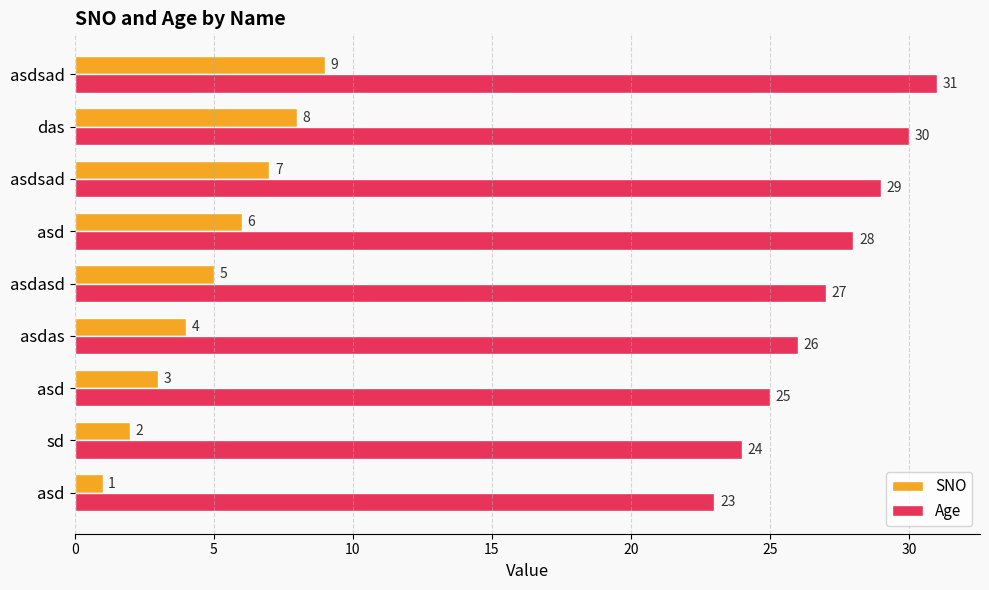

Which series has the largest total across all categories?

Age